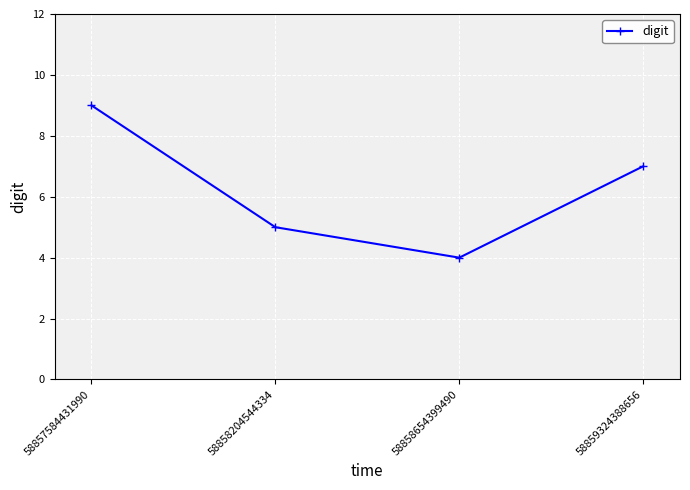

How many lines are shown in the chart?

1